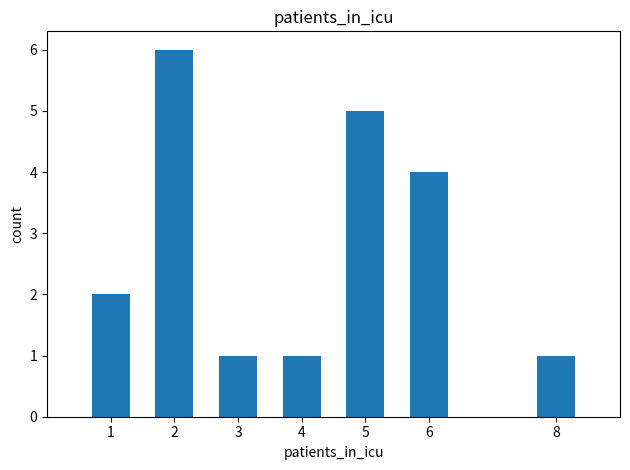

The value at 2 is 4. True or false?

False